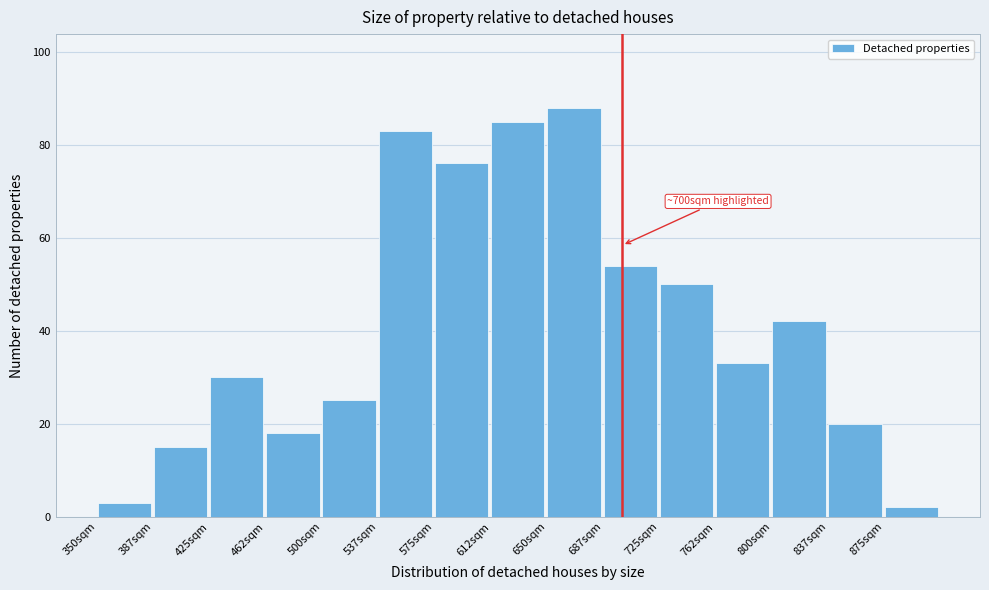

Over which range of the x-axis is the bar tallest?

650.0 to 687.5